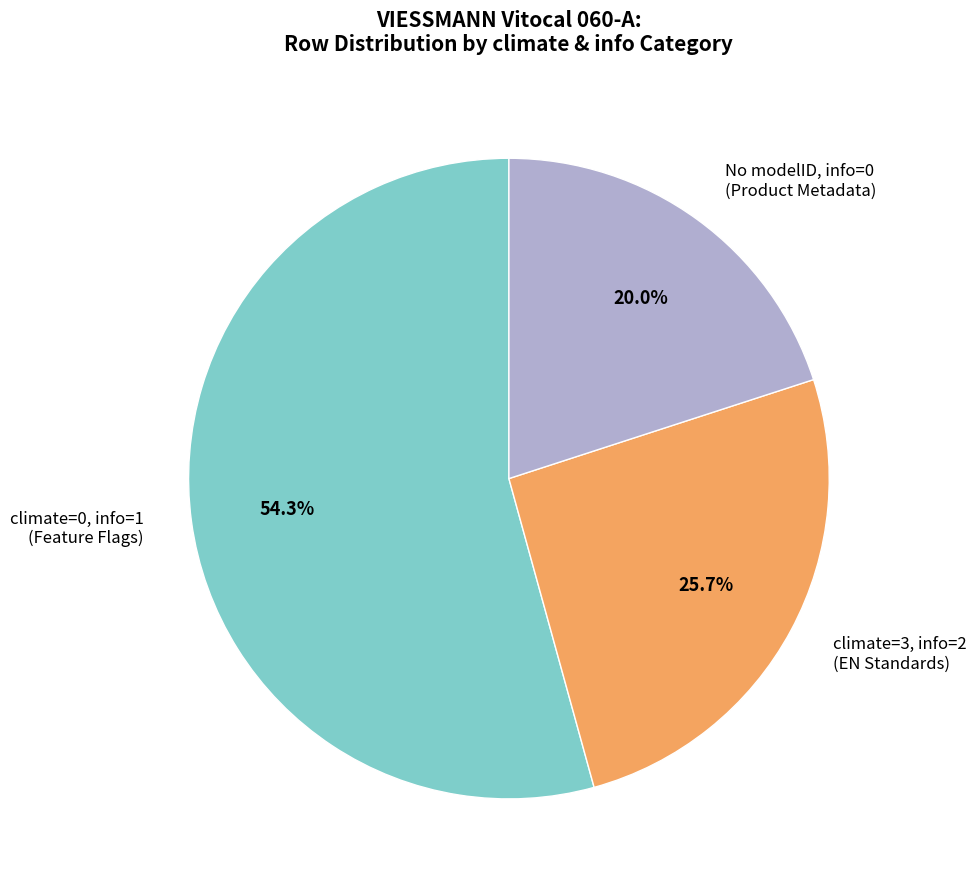

What is the smallest slice in the pie chart?

No modelID, info=0 (Product Metadata)